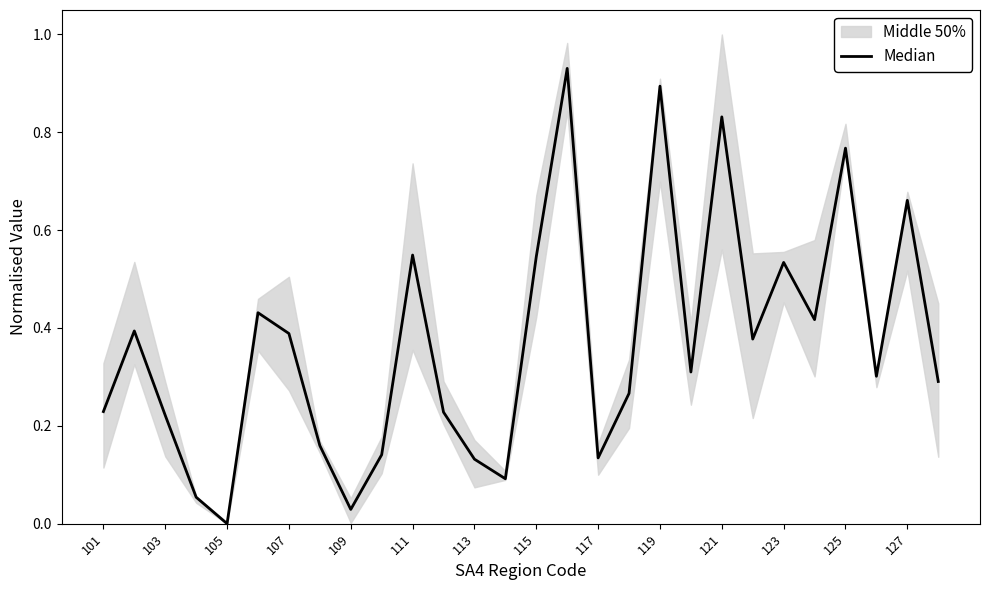

What is the difference between the values at 18 and 21?

0.5